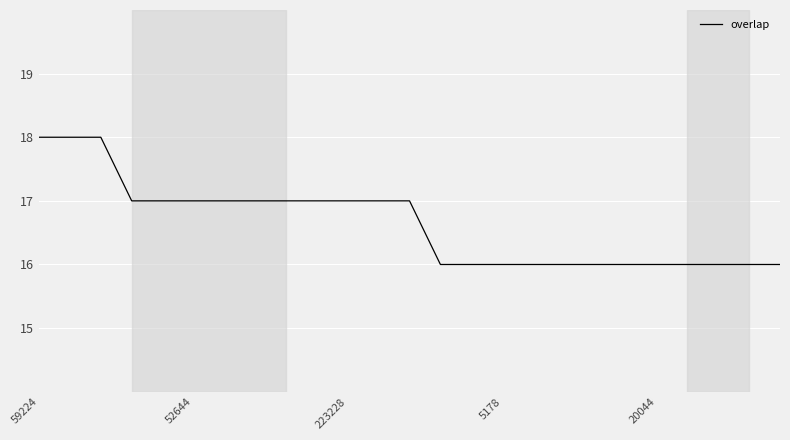

Reading left to right, transcribe all the data shown in this chart.

18	18	18	17	17	17	17	17	17	17	17	17	17	16	16	16	16	16	16	16	16	16	16	16	16